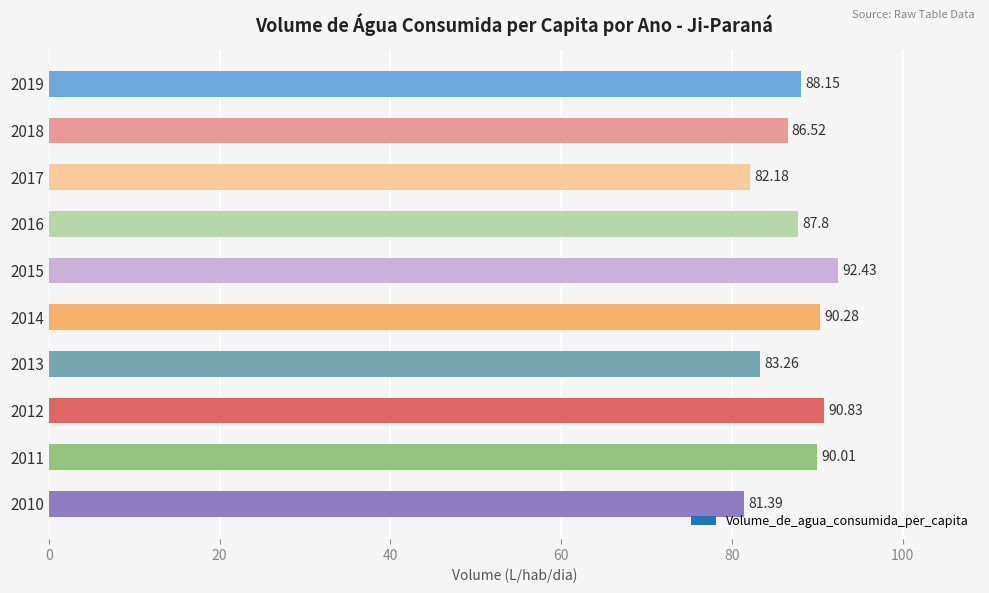

What is the difference between the maximum and minimum values?

11.0